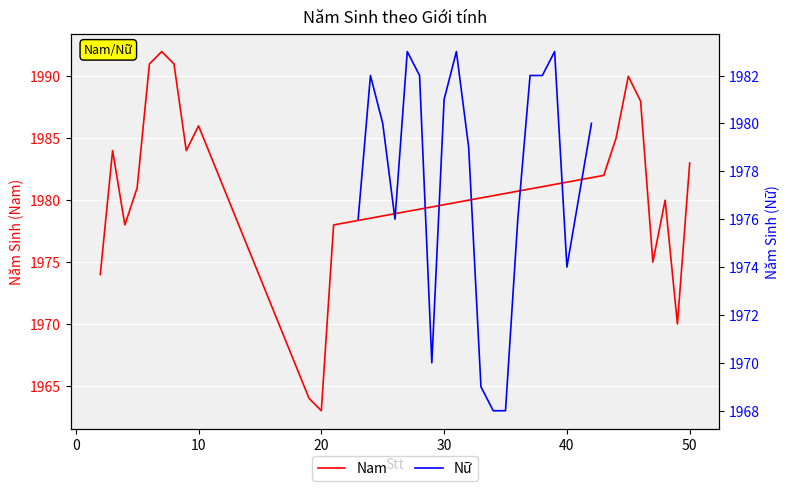

Rank the series by their average value, from highest to lowest.

Nam, Nữ